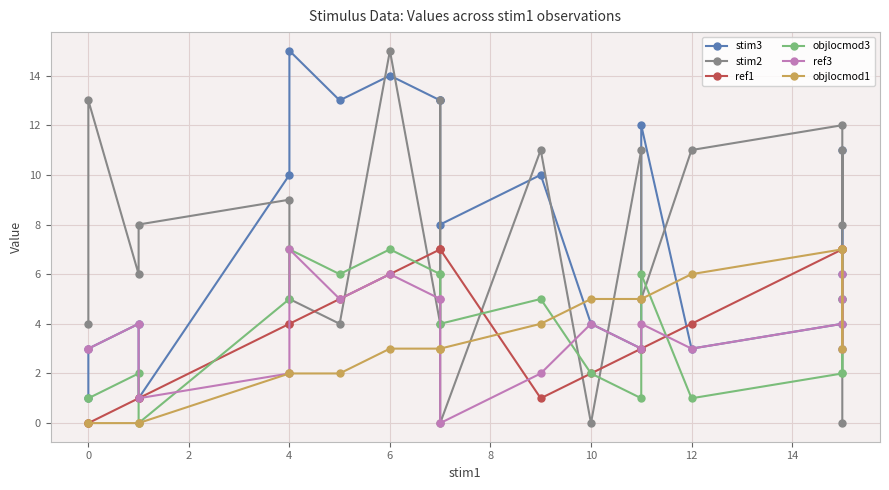

How many lines are shown in the chart?

6